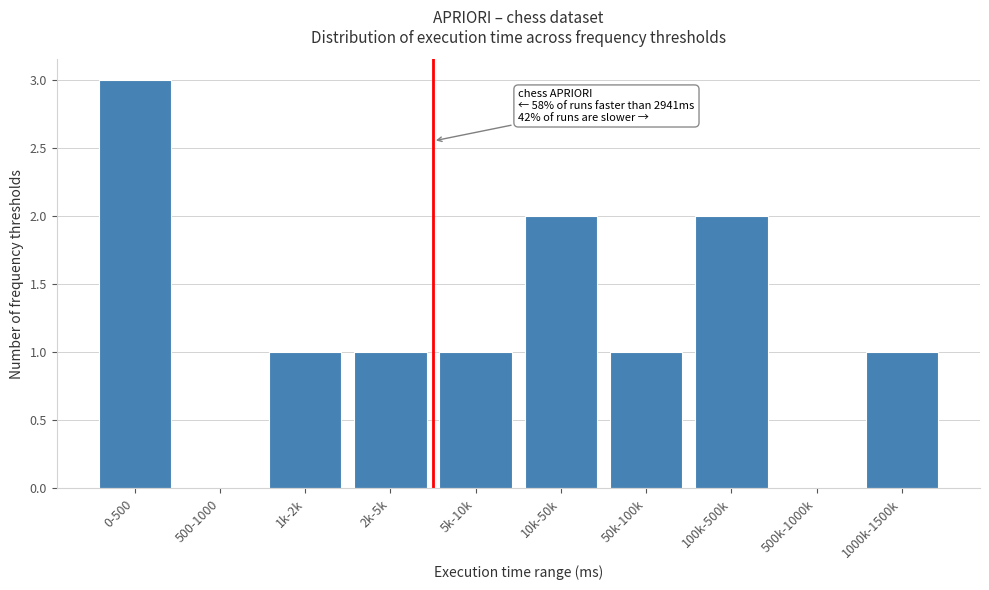

Reading right to left, what are all the values shown in this chart?

1000k-1500k=1	500k-1000k=0	100k-500k=2	50k-100k=1	10k-50k=2	5k-10k=1	2k-5k=1	1k-2k=1	500-1000=0	0-500=3